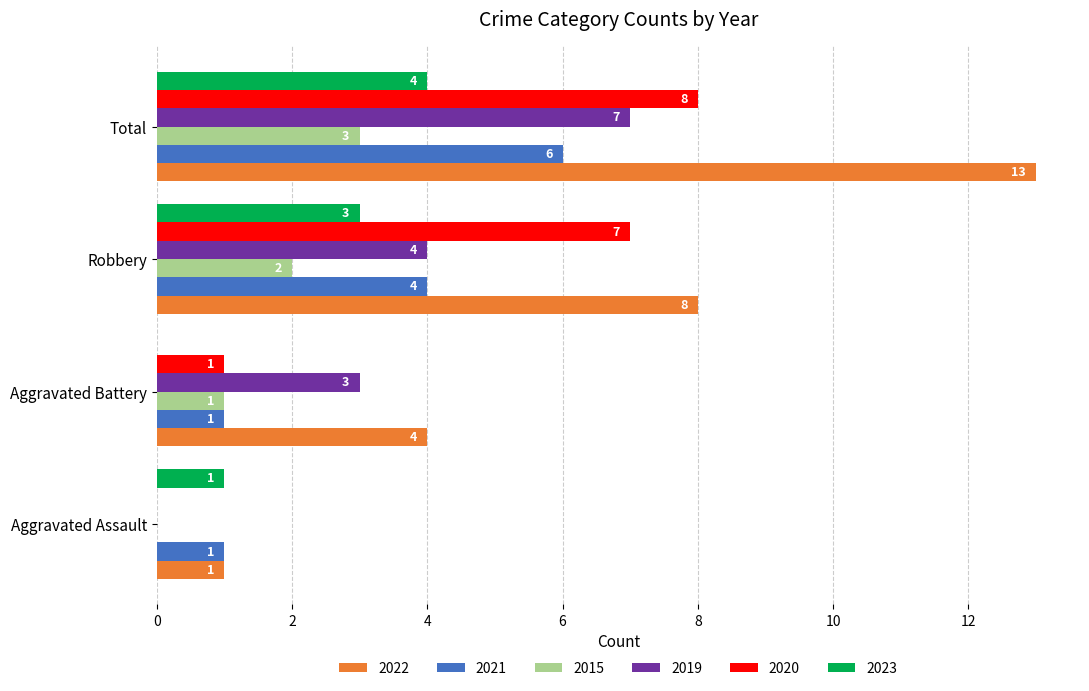

Which category has the highest value in the 2019 series?

Total